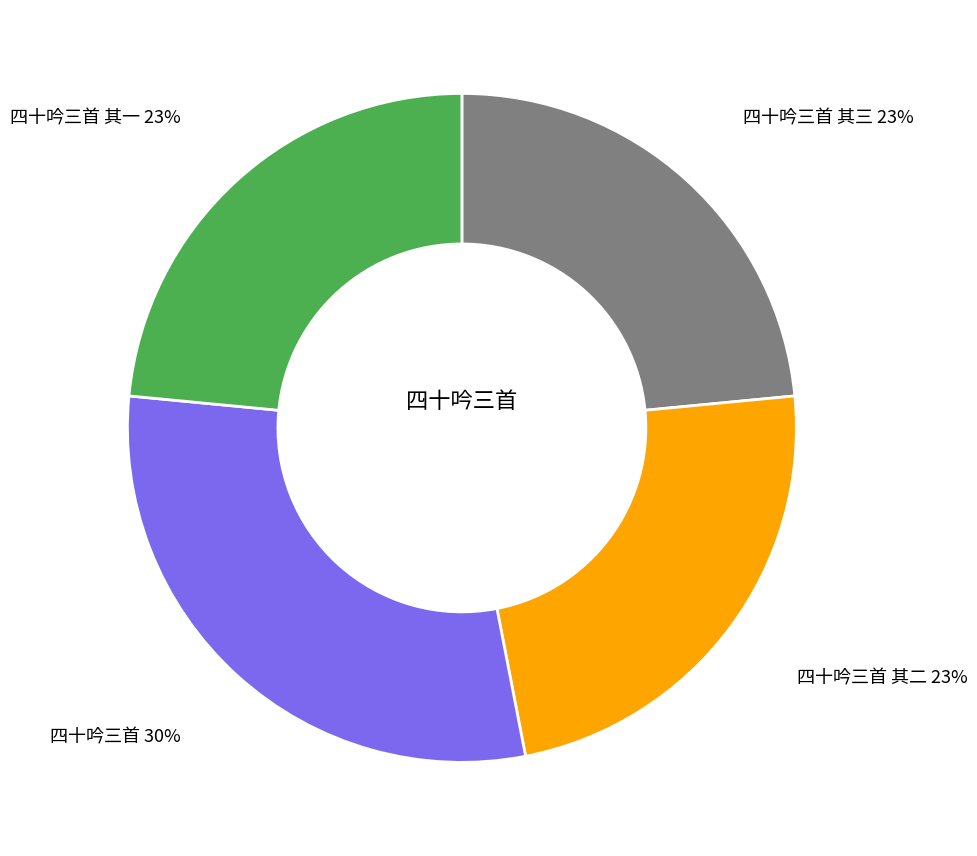

What is the ratio of the value at 四十吟三首 to the value at 四十吟三首 其一?

1.3